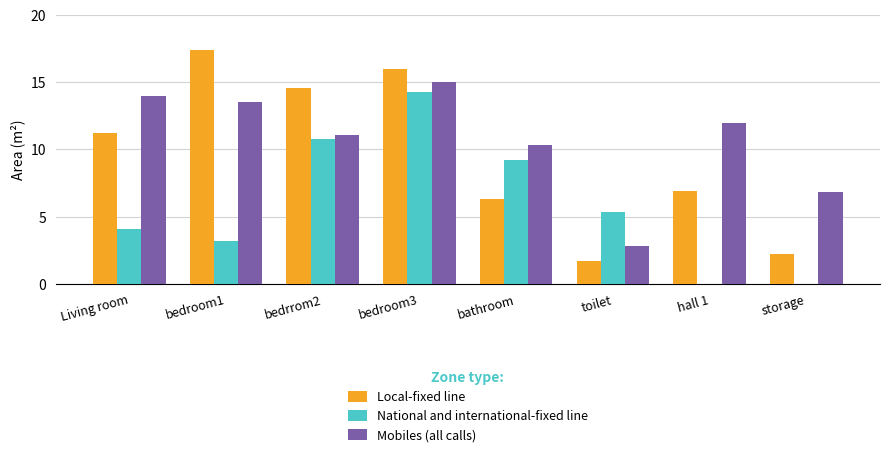

Which series has the widest spread of values?

Local-fixed line